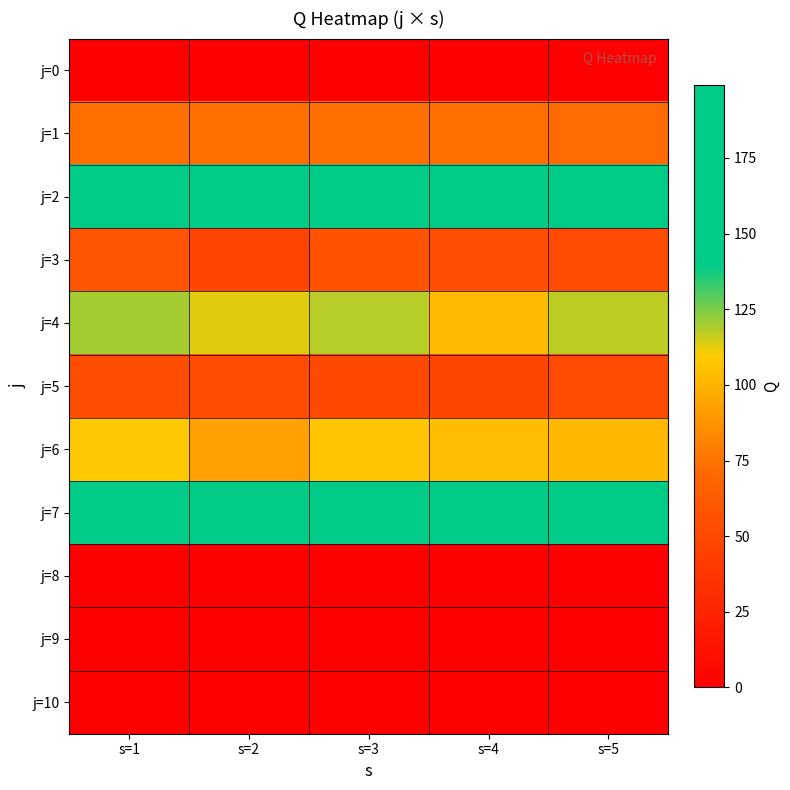

How many series are shown in this chart?

11